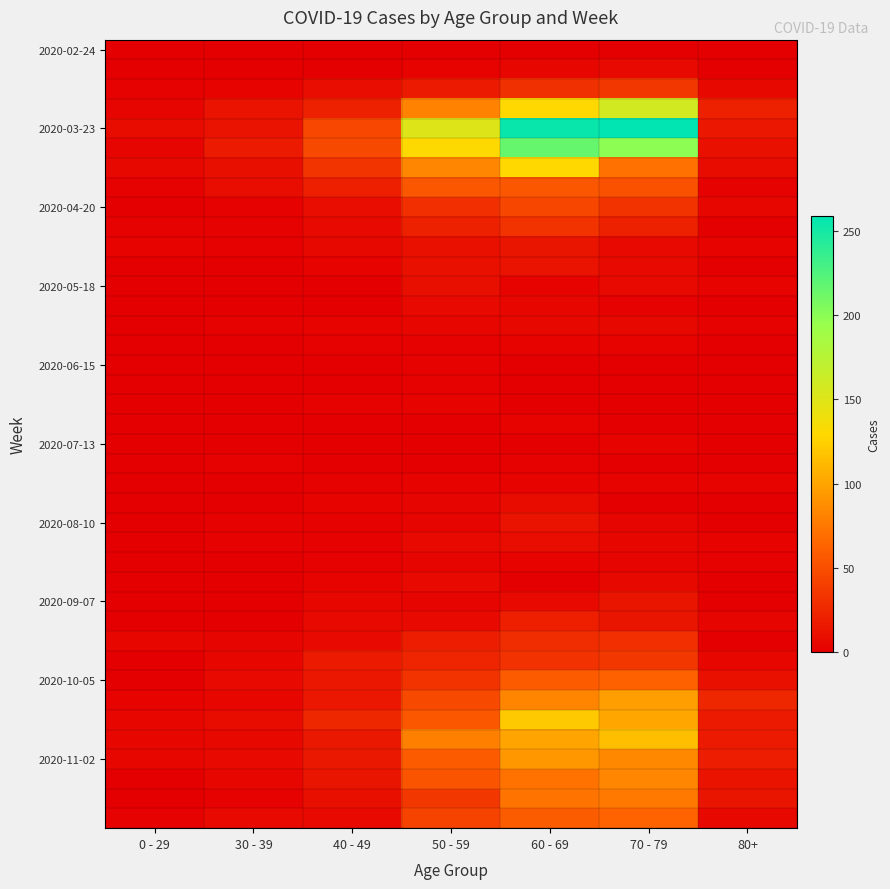

At which category does the chart reach its minimum across all series?

0 - 29